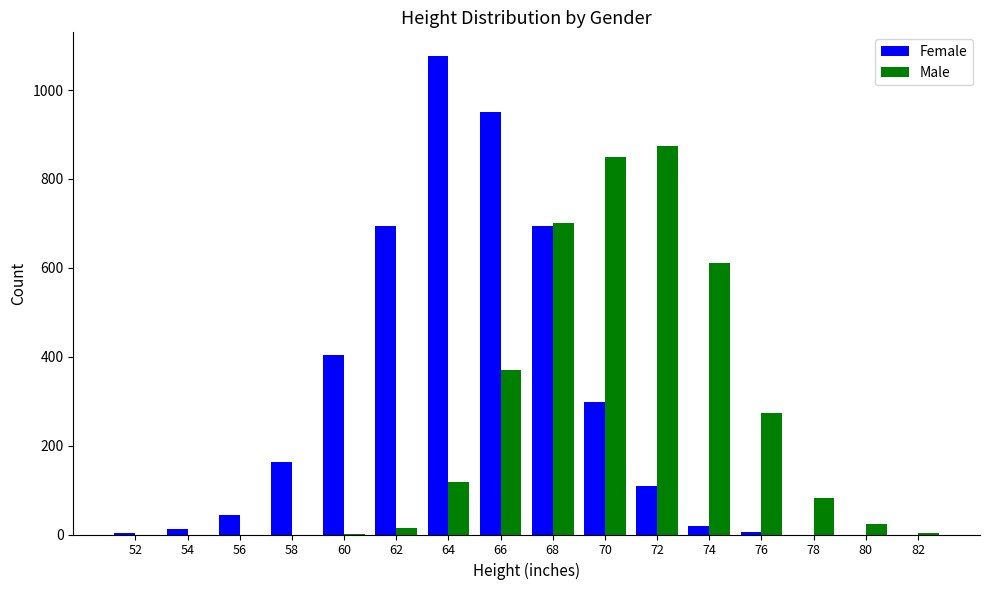

What is the difference between the Female values at 58 and 76?

158